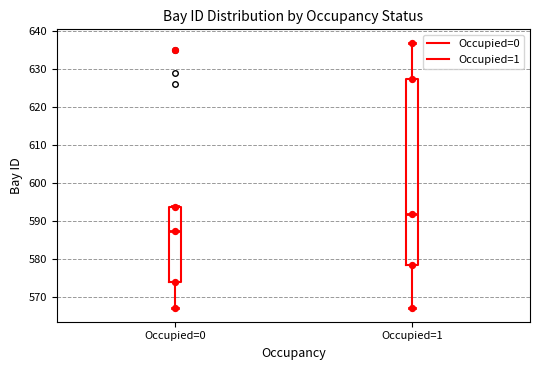

Reading left to right, transcribe this box plot: for each box, give where its median line is, the range the box spans, and where its two whiskers end, as read against the y-axis. The values are not printed on the chart, so give them approximately, as read against the axis.

Occupied=0: median 588, box 574 to 594, whiskers 567 to 594
Occupied=1: median 592, box 579 to 628, whiskers 567 to 637